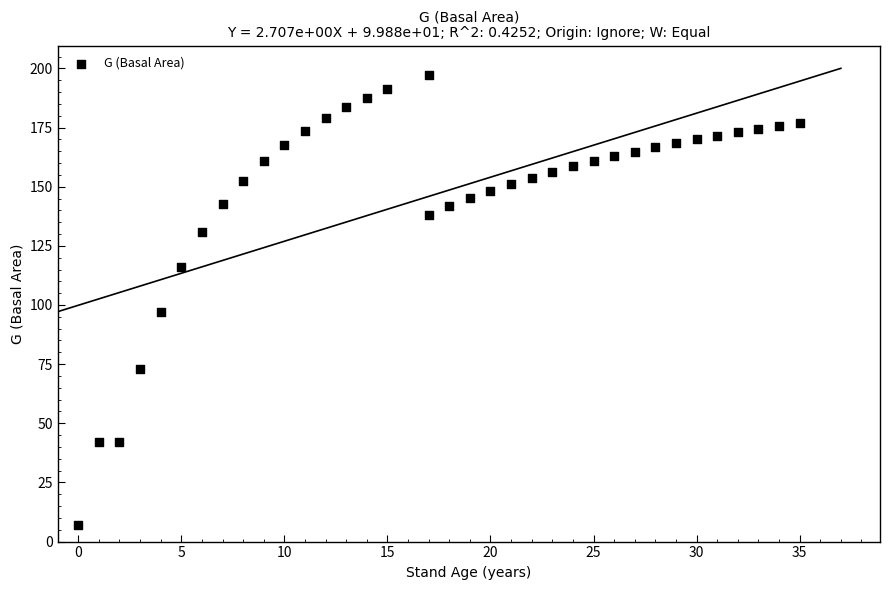

What is the range of X values (max minus min)?

35.0